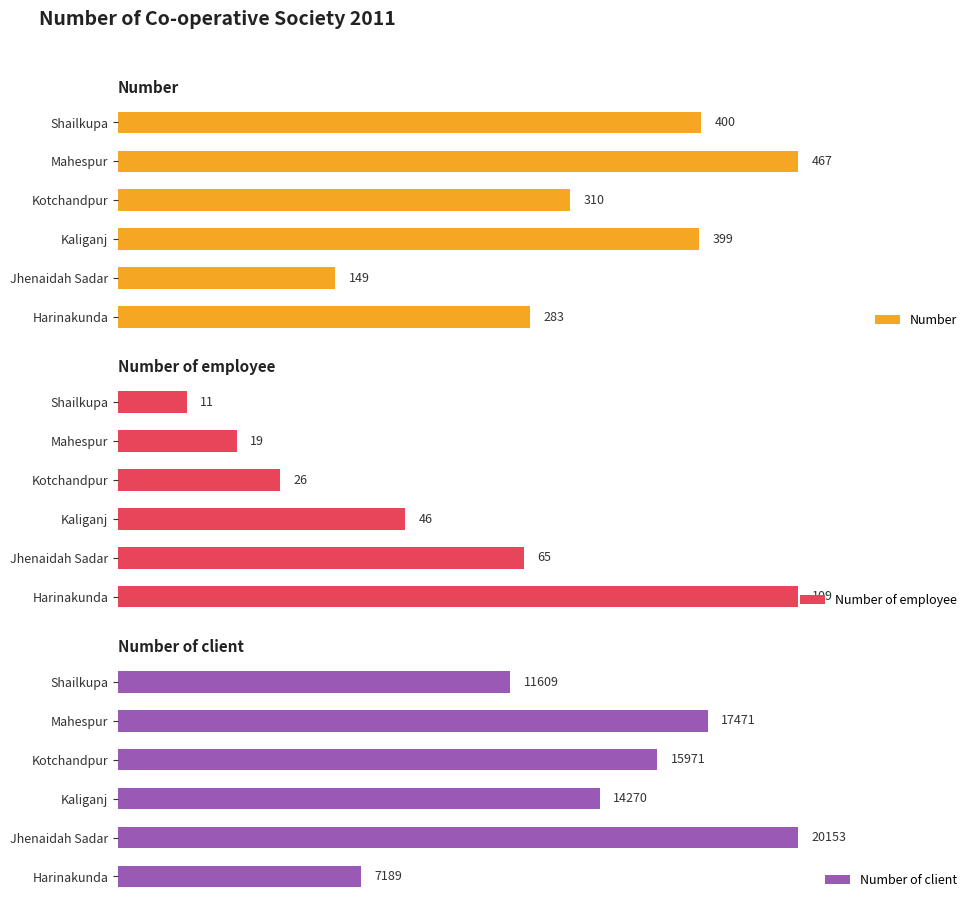

How many values in the Number of employee series exceed 46?

2